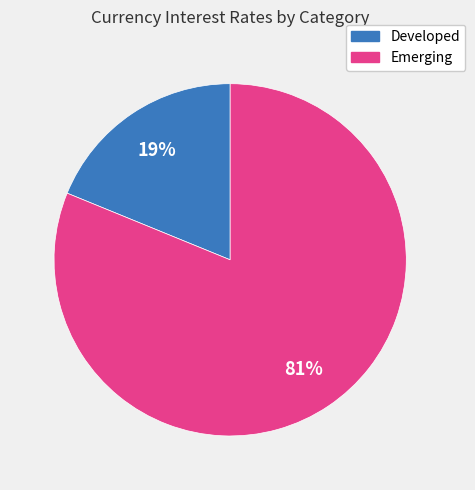

Is there a majority slice in this chart?

Yes